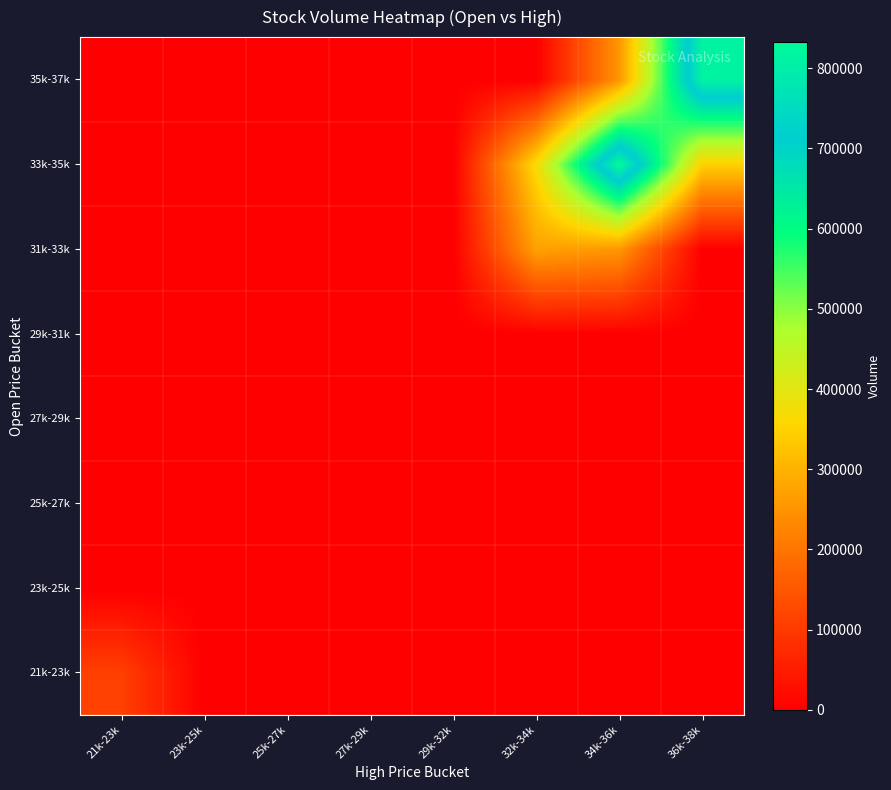

Between 34k-36k and 29k-32k, which is larger?

34k-36k